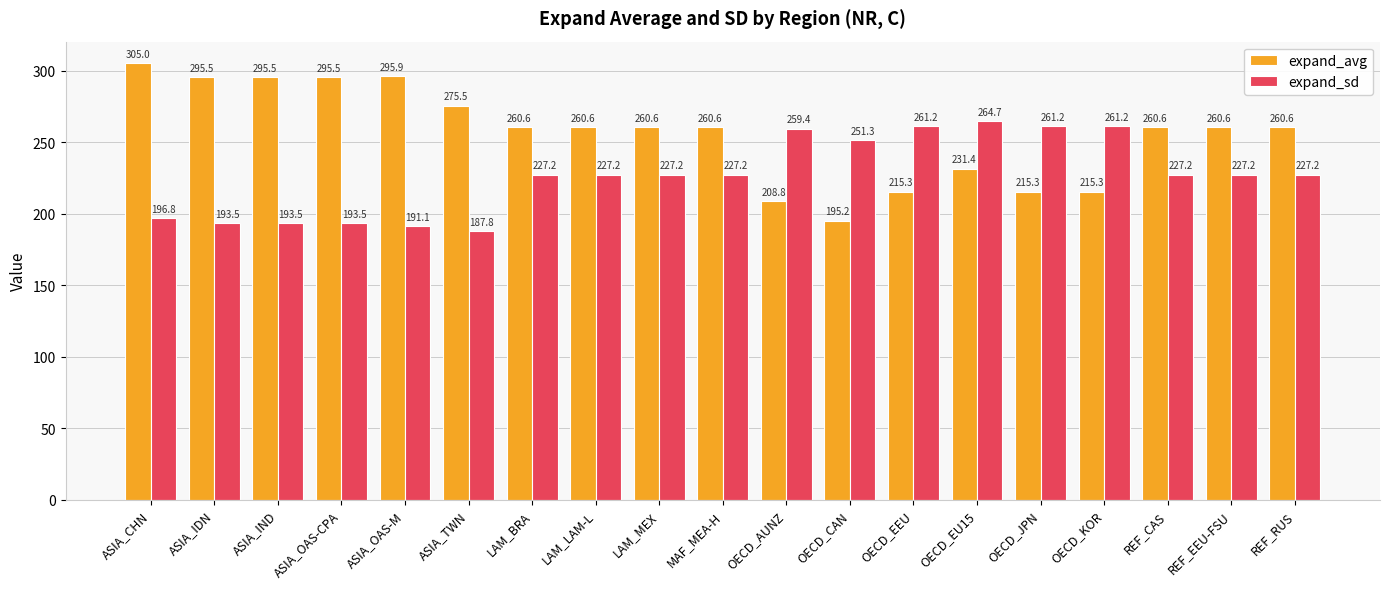

Reading left to right, transcribe all the data shown in this chart.

expand_avg: ASIA_CHN=305.0	ASIA_IDN=295.5	ASIA_IND=295.5	ASIA_OAS-CPA=295.5	ASIA_OAS-M=295.9	ASIA_TWN=275.5	LAM_BRA=260.6	LAM_LAM-L=260.6	LAM_MEX=260.6	MAF_MEA-H=260.6	OECD_AUNZ=208.8	OECD_CAN=195.2	OECD_EEU=215.3	OECD_EU15=231.4	OECD_JPN=215.3	OECD_KOR=215.3	REF_CAS=260.6	REF_EEU-FSU=260.6	REF_RUS=260.6
expand_sd: ASIA_CHN=196.8	ASIA_IDN=193.5	ASIA_IND=193.5	ASIA_OAS-CPA=193.5	ASIA_OAS-M=191.1	ASIA_TWN=187.8	LAM_BRA=227.2	LAM_LAM-L=227.2	LAM_MEX=227.2	MAF_MEA-H=227.2	OECD_AUNZ=259.4	OECD_CAN=251.3	OECD_EEU=261.2	OECD_EU15=264.7	OECD_JPN=261.2	OECD_KOR=261.2	REF_CAS=227.2	REF_EEU-FSU=227.2	REF_RUS=227.2